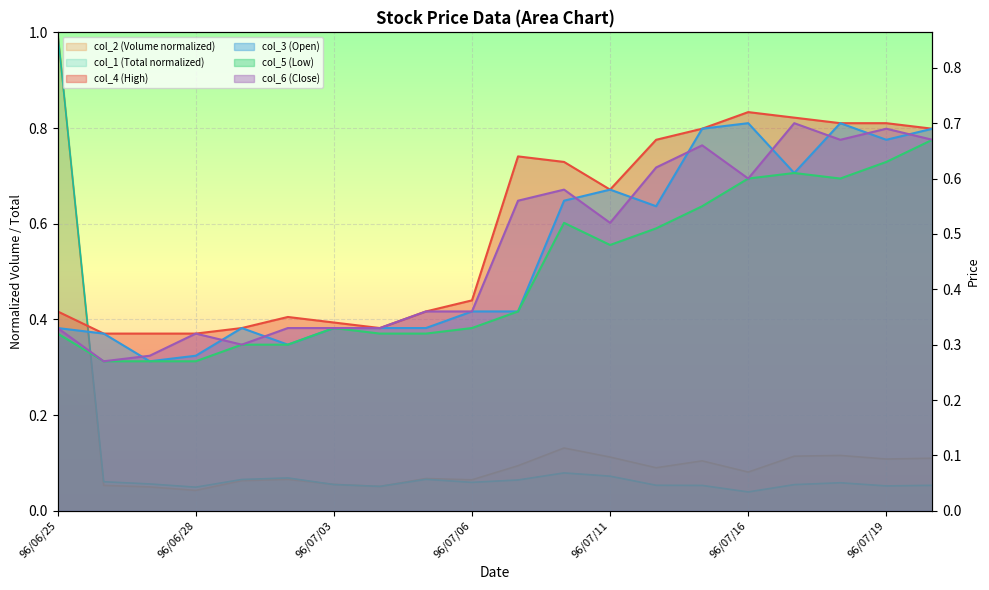

Where is the first local minimum for col_4 (High)?

96/07/04